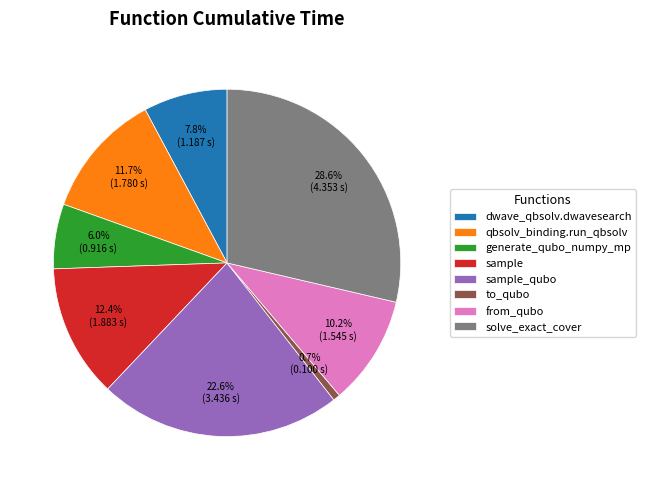

Combined, what portion of the pie is from_qubo and sample?

22.6%